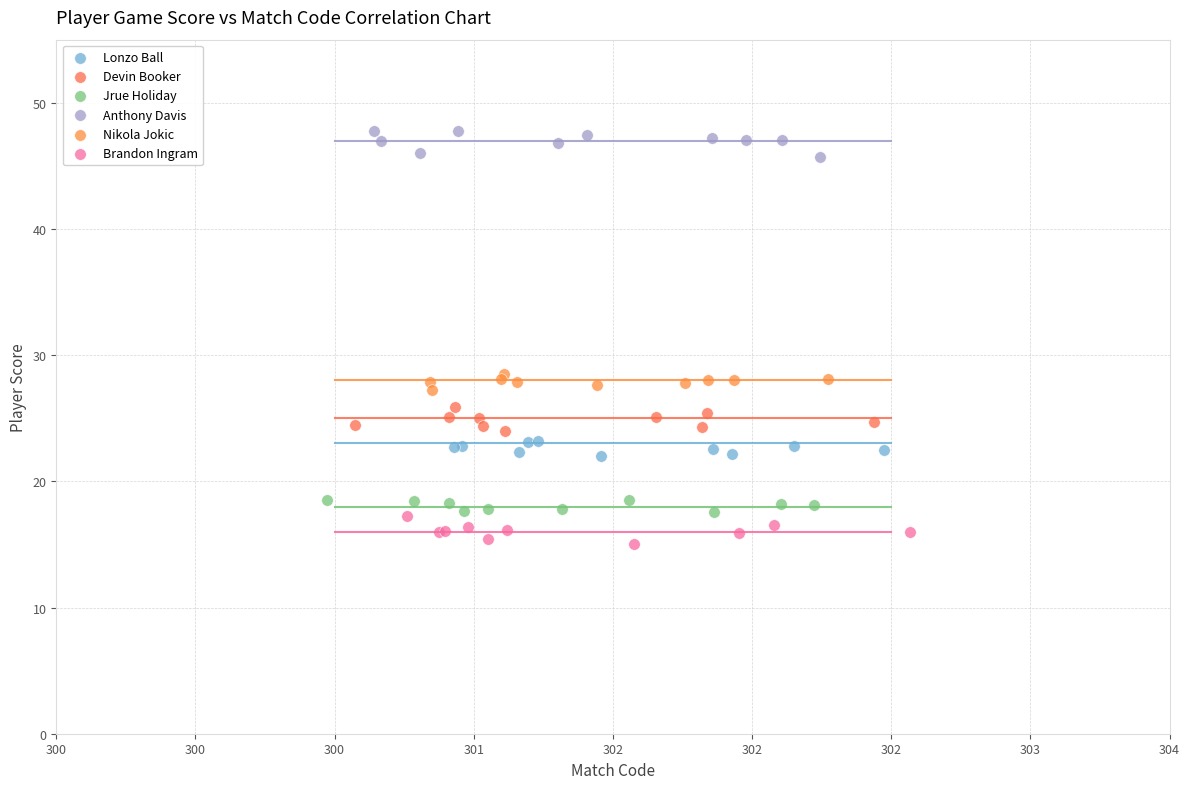

Which series contains the highest Y value?

Anthony Davis